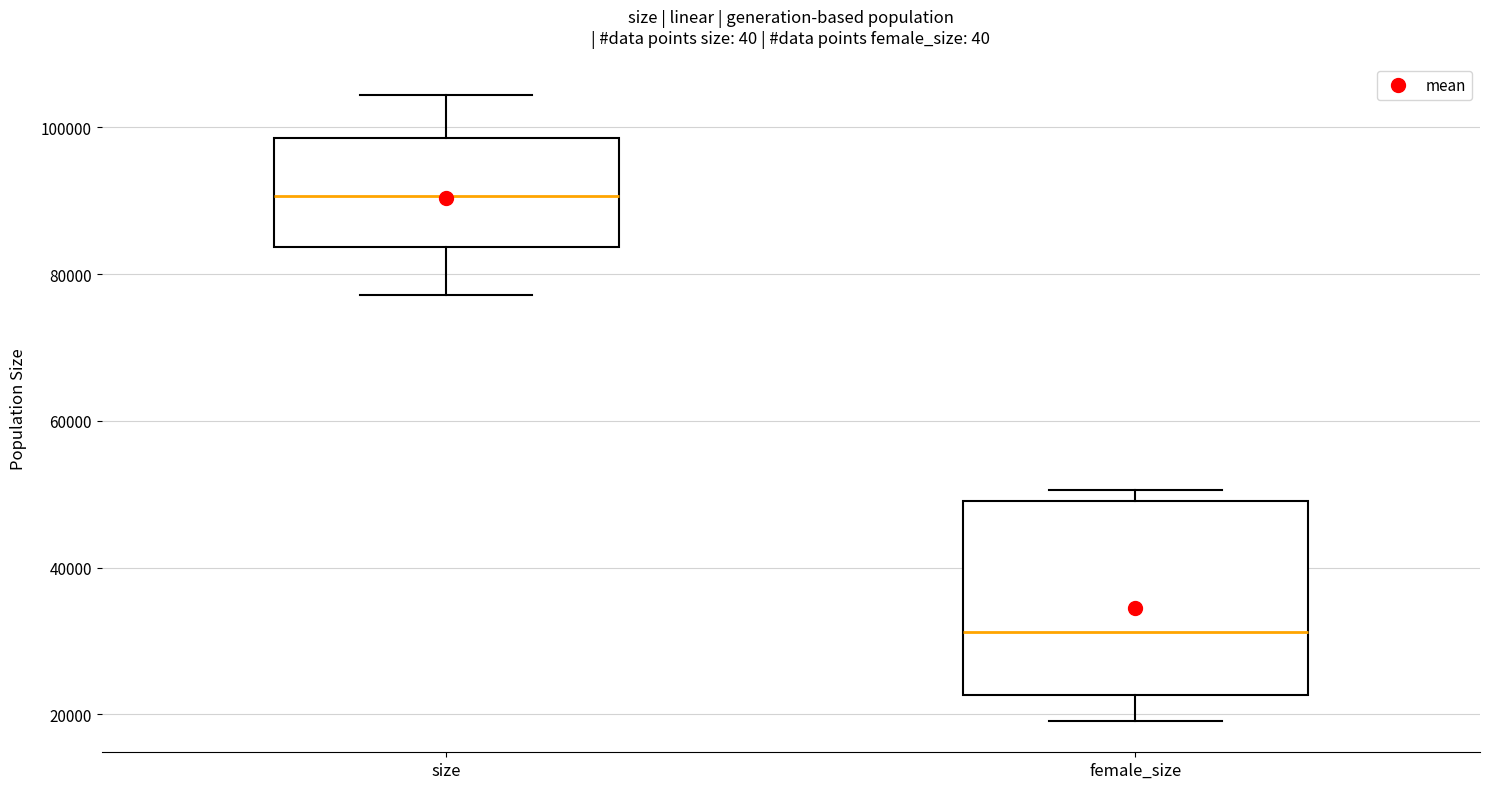

Reading left to right, read every box against the y-axis: the position of its median line, the range the box covers, and the ends of its whiskers. The values are not printed on the chart, so give them approximately, as read against the axis.

size: median 90000, box 84000 to 98000, whiskers 78000 to 104000
female_size: median 32000, box 22000 to 50000, whiskers 20000 to 50000 (just above the box's upper edge)